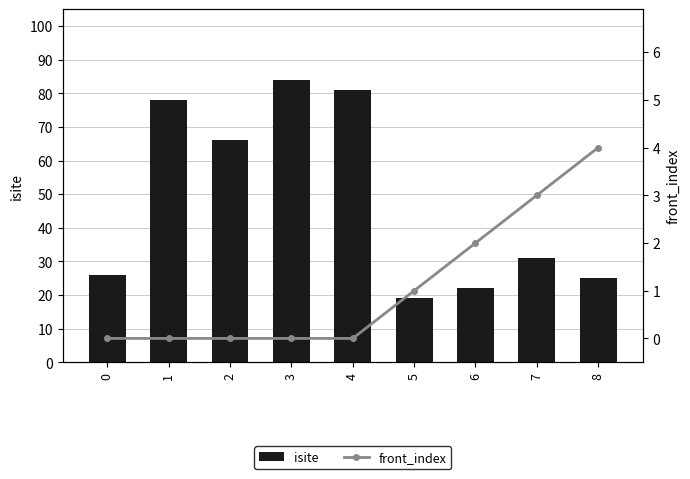

Reading left to right, list all the values displayed in this chart.

isite: 26	78	66	84	81	19	22	31	25
front_index: 0	0	0	0	0	1	2	3	4